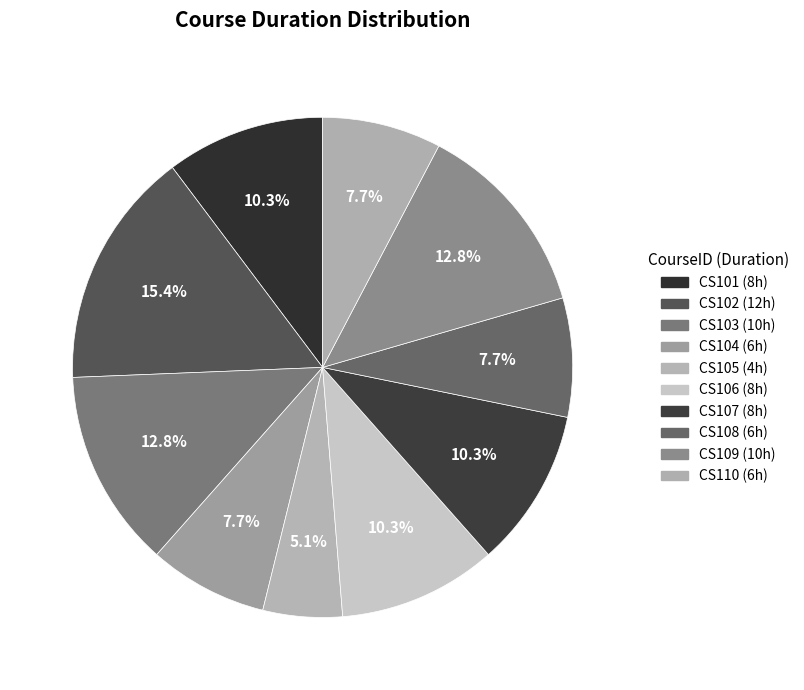

Approximately how many times larger is the value at CS105 compared to CS101?

0.5